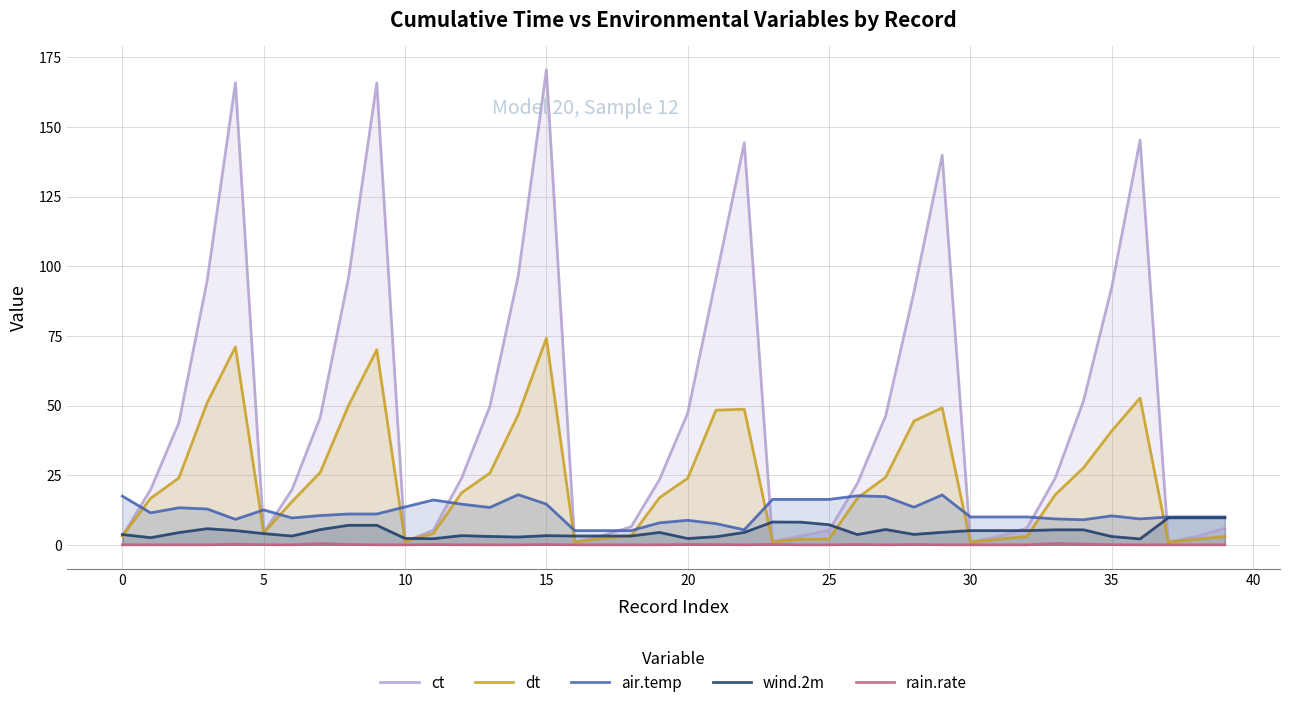

How many intersections are there between air.temp and dt?

12